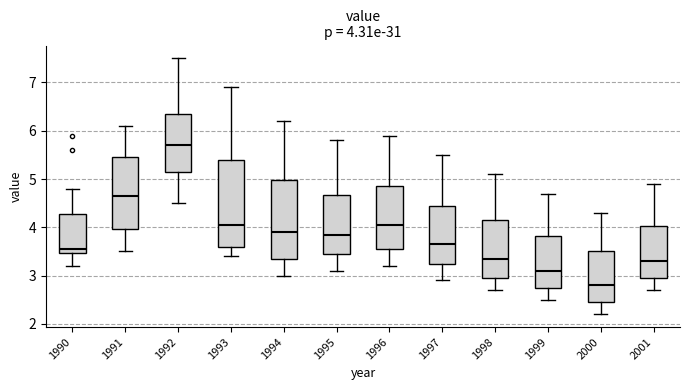

Which box is the tallest, from its lower edge to its upper edge?

1993